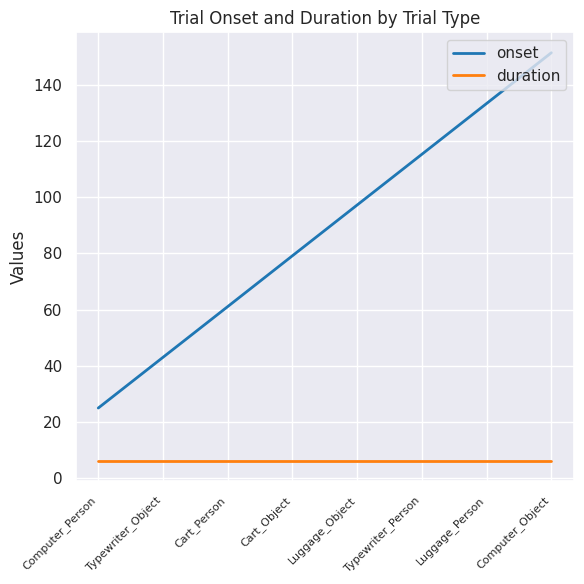

Does the chart display data point markers on the line(s)?

No